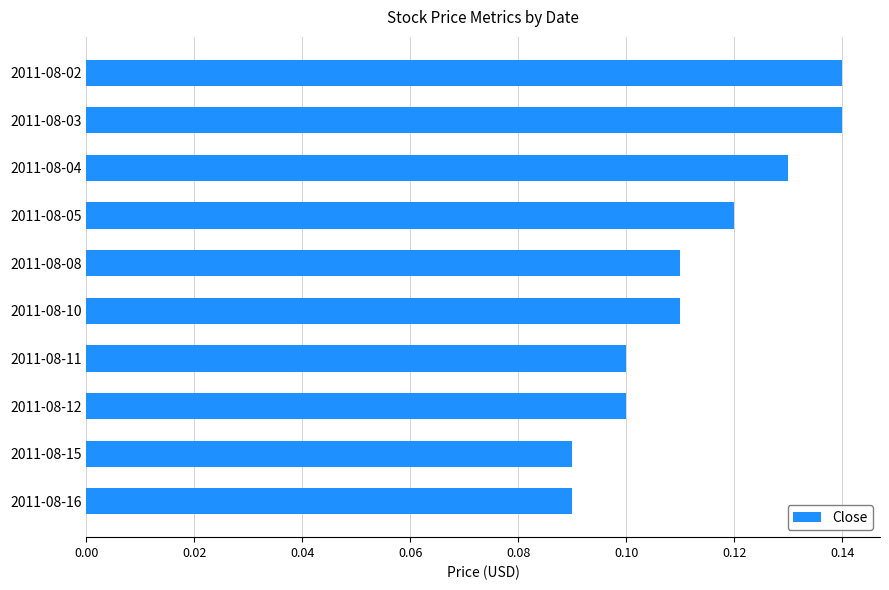

The value at 2011-08-16 is 0.1. True or false?

True